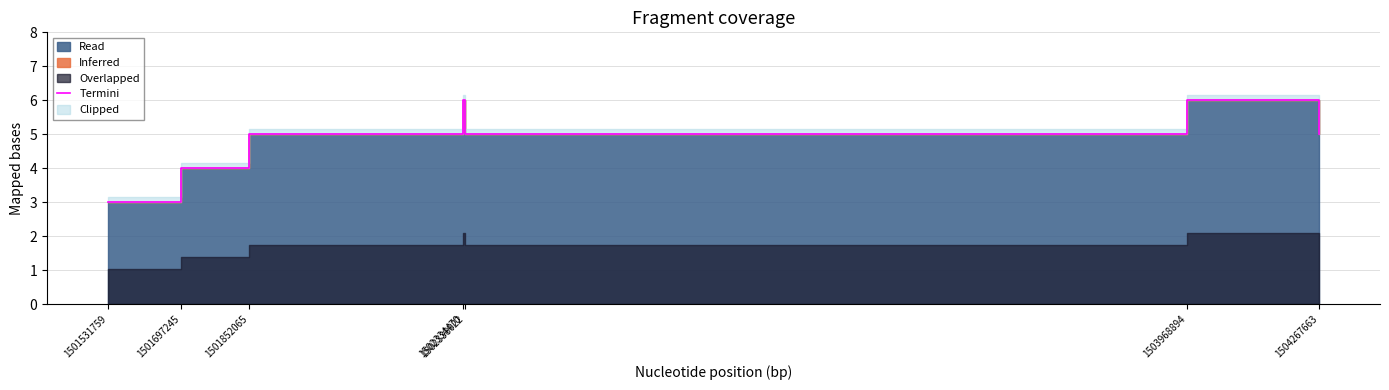

The chart shows a value of 5 at 1504267663. True or false?

True